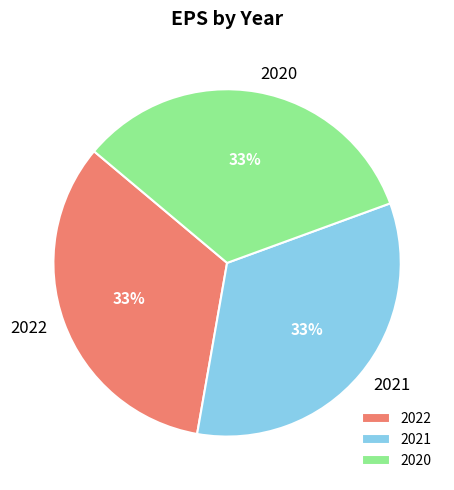

True or false: 2020 accounts for 21% of the total.

False